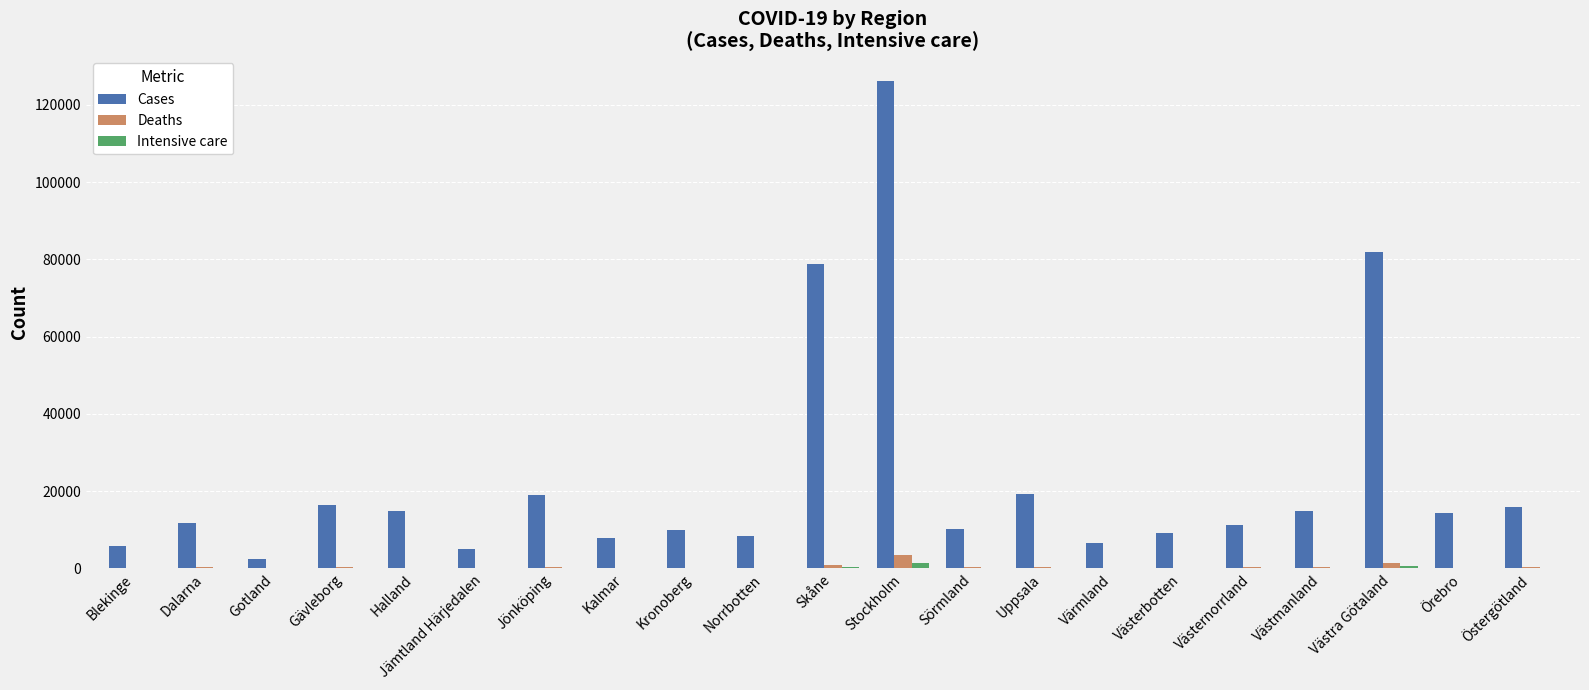

At which category is the sum across all series the highest?

Stockholm